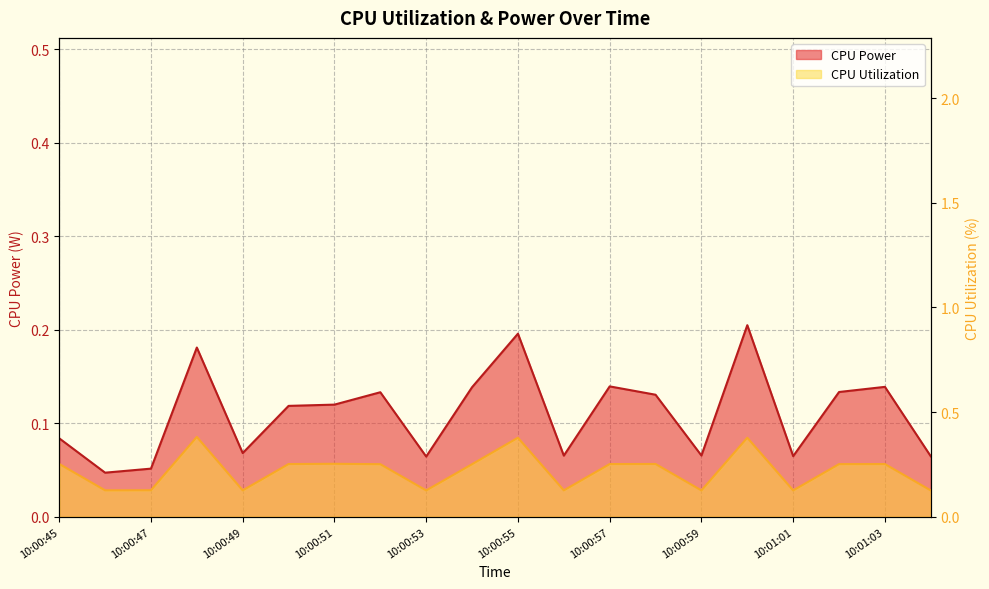

What is the difference between the maximum and minimum values in the CPU Utilization series?

0.3